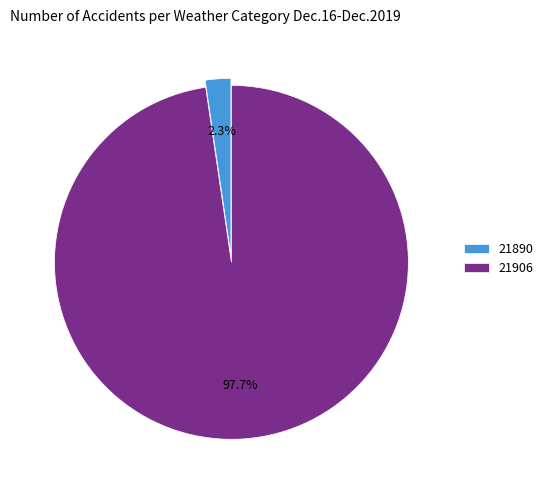

How many slices are in this pie chart?

2